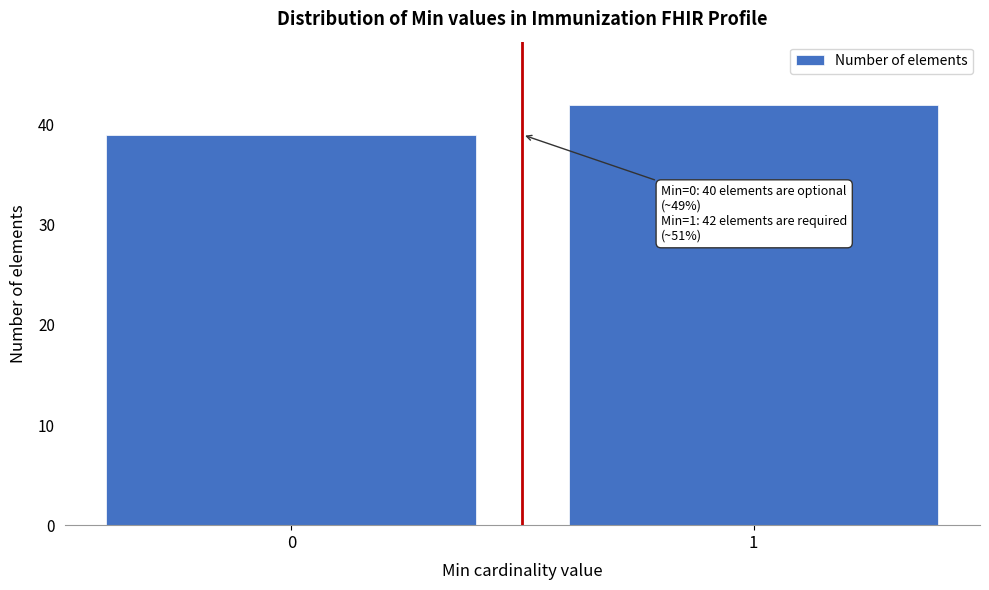

Reading left to right, extract all data points from this chart.

39	42